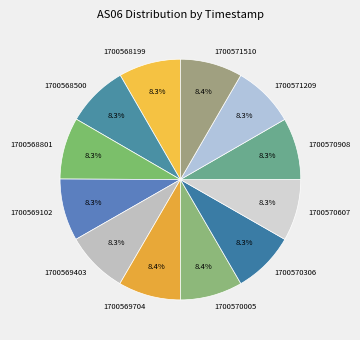

How much of the chart is everything except 1700570005?

91.6%